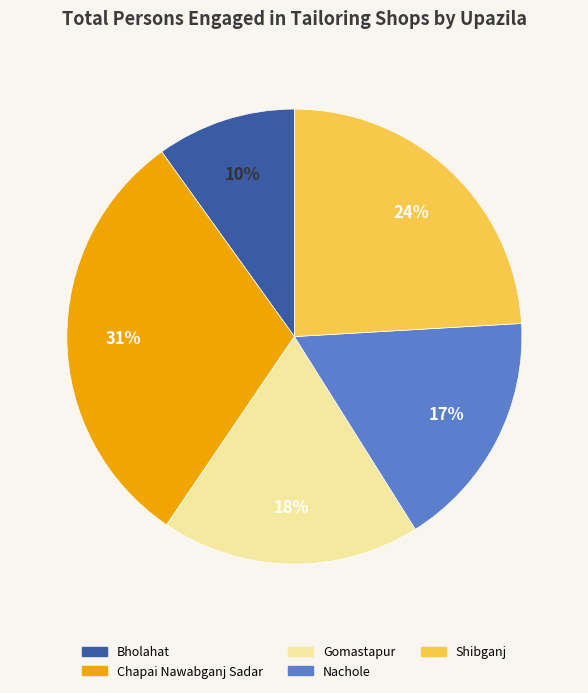

Is there a majority slice in this chart?

No